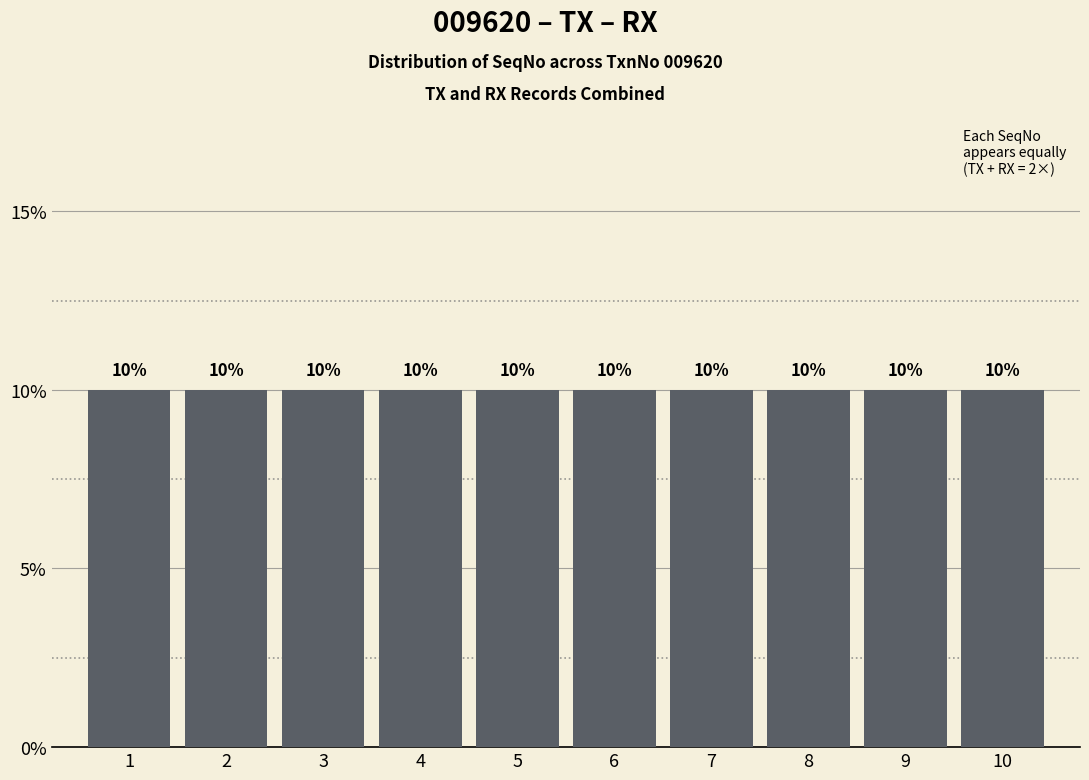

Reading left to right, transcribe this chart: for each bar, give the range it covers on the x-axis and its height.

0.5 to 1.5: 10
1.5 to 2.5: 10
2.5 to 3.5: 10
3.5 to 4.5: 10
4.5 to 5.5: 10
5.5 to 6.5: 10
6.5 to 7.5: 10
7.5 to 8.5: 10
8.5 to 9.5: 10
9.5 to 10.5: 10